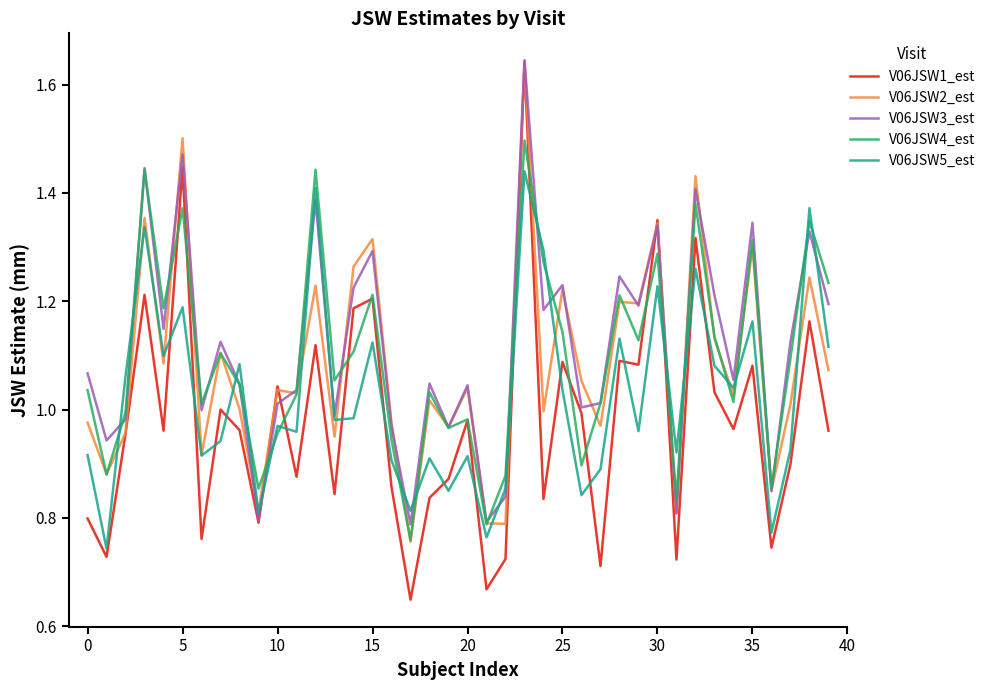

True or false: V06JSW5_est and V06JSW1_est cross at least once.

True